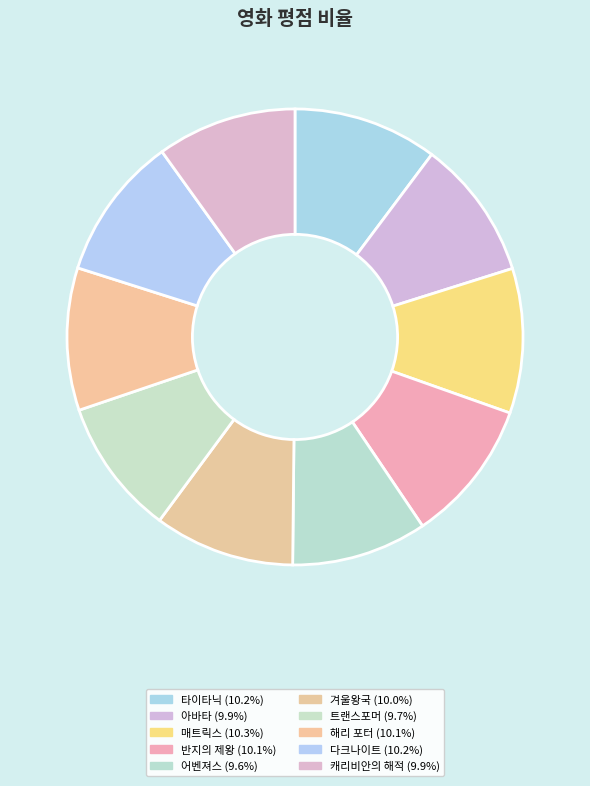

Approximately how many times larger is the value at 겨울왕국 compared to 트랜스포머?

1.0